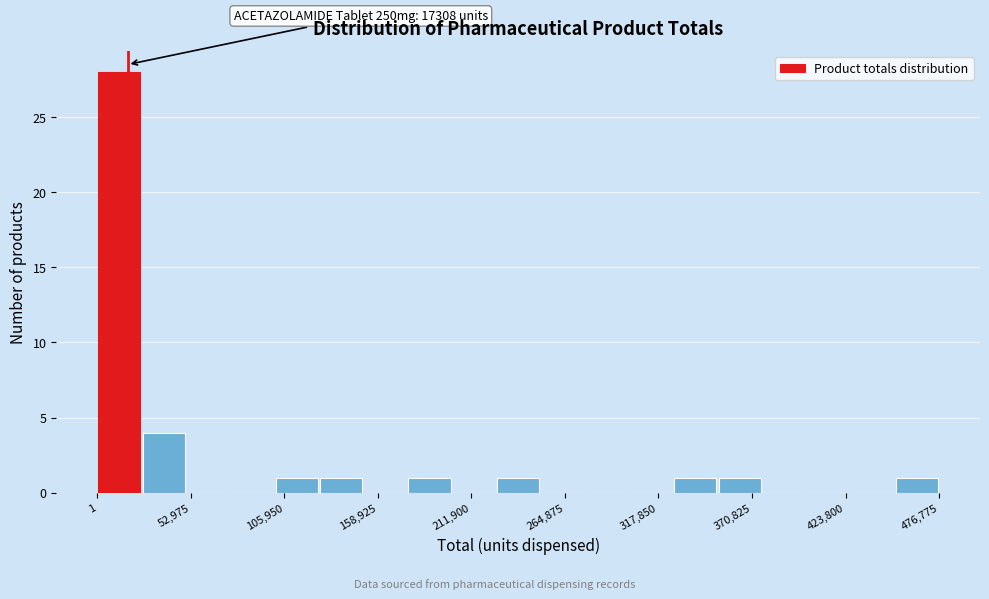

Around what value on the x-axis is the tallest bar? Give the approximate position of its centre, as read against the axis.

10000